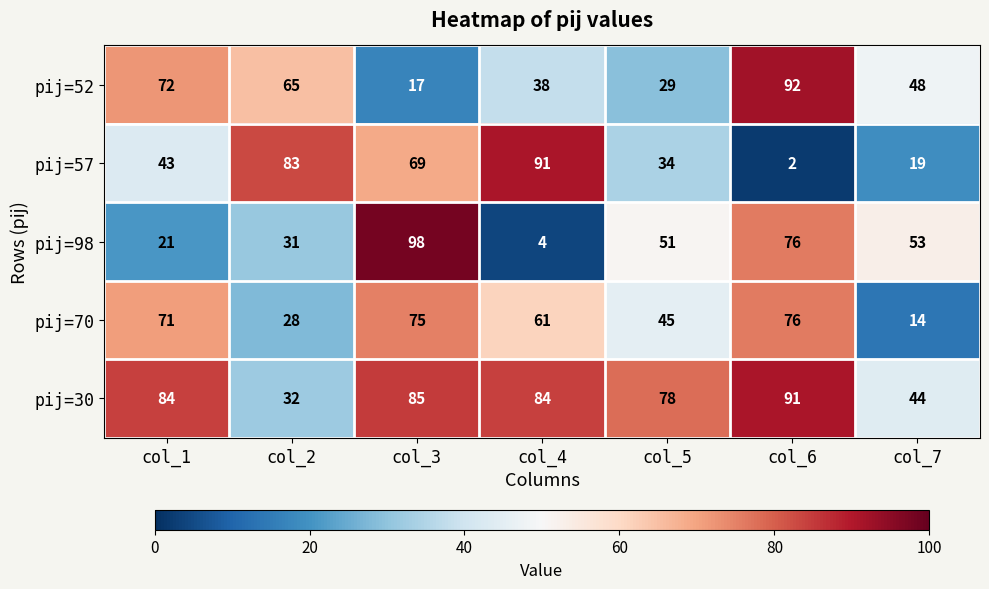

True or false: pij=98 has a value of 72 at col_5.

False